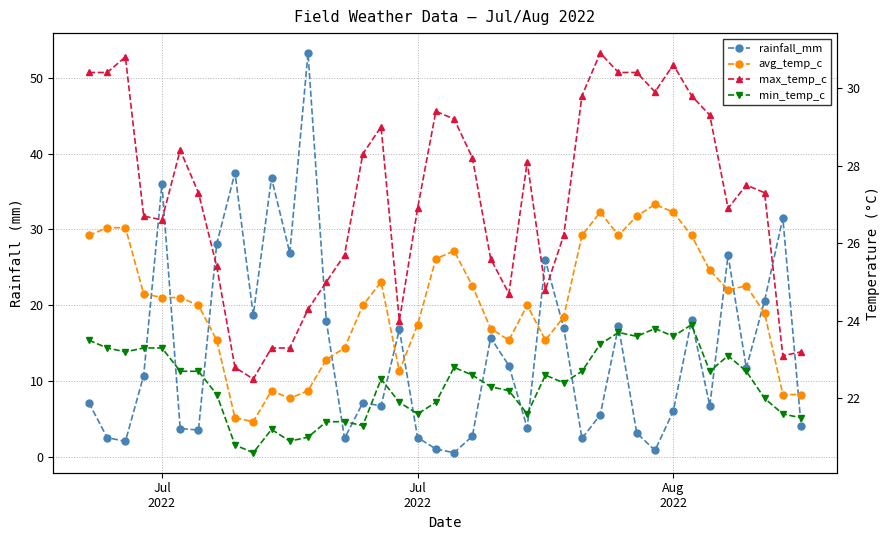

True or false: avg_temp_c and min_temp_c cross at least once.

False